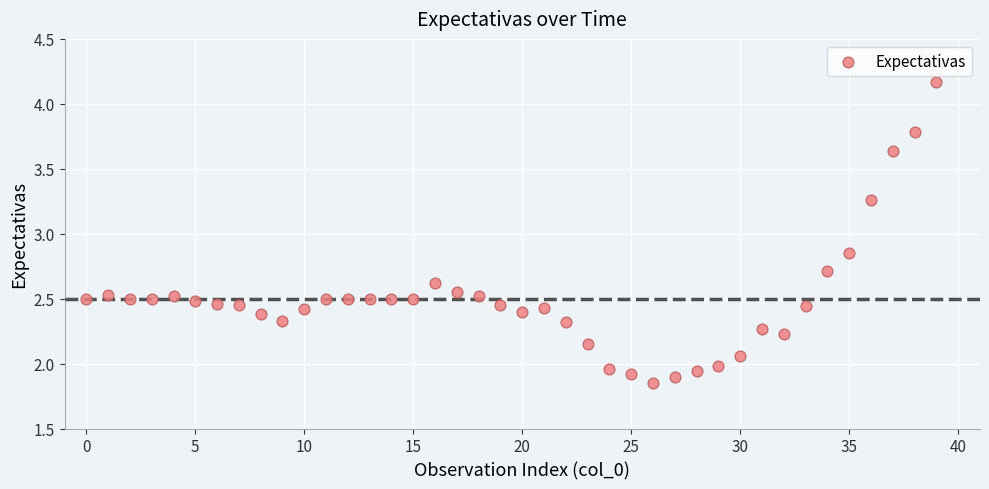

Count the number of points in this scatter plot.

40